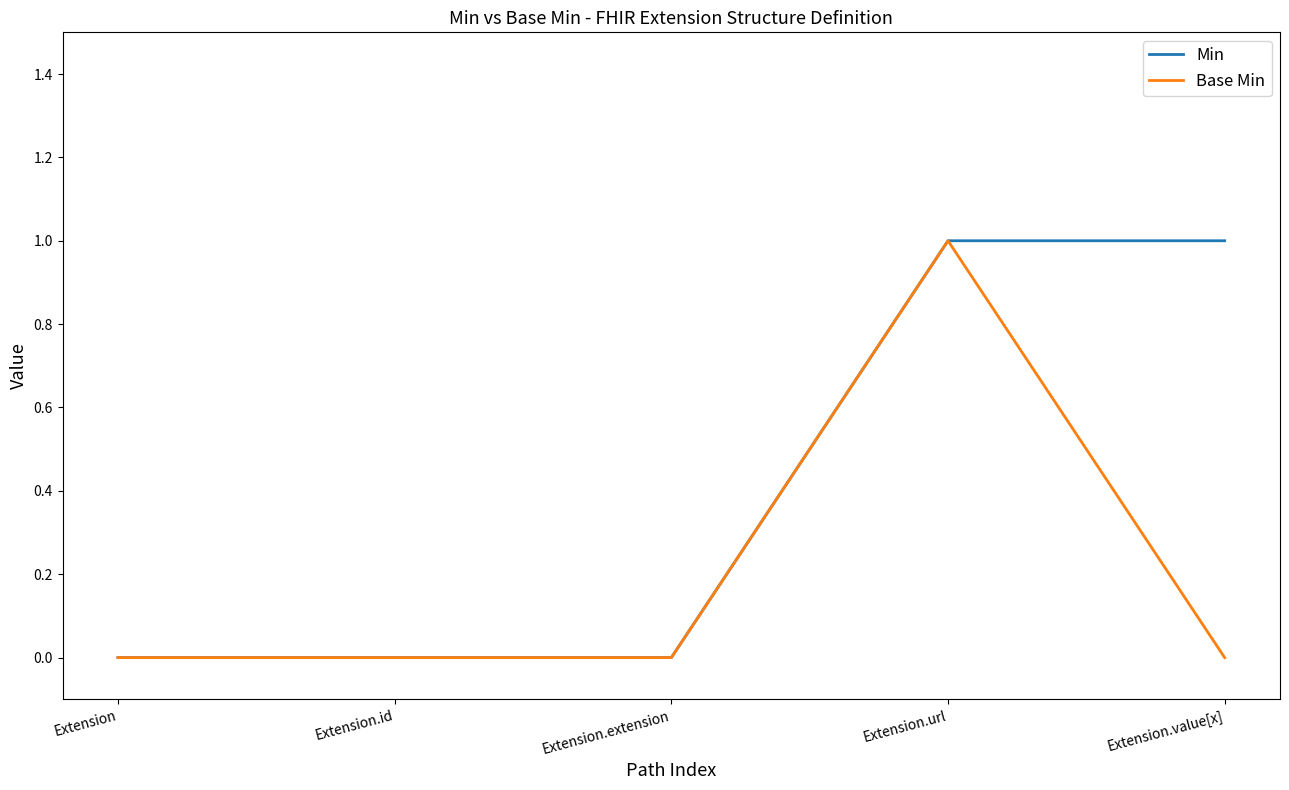

The value of Min at Extension.url is 0. True or false?

False